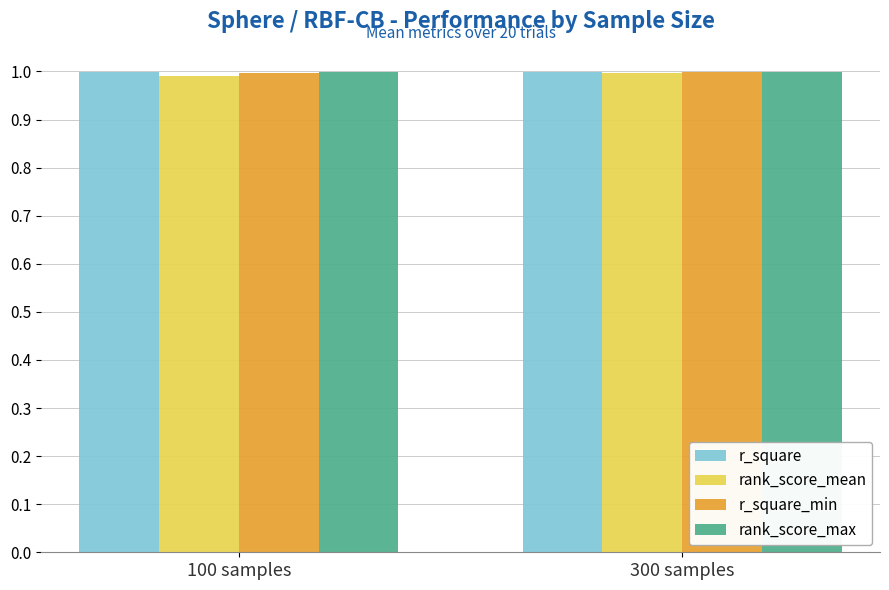

What is the greatest value displayed?

1.0